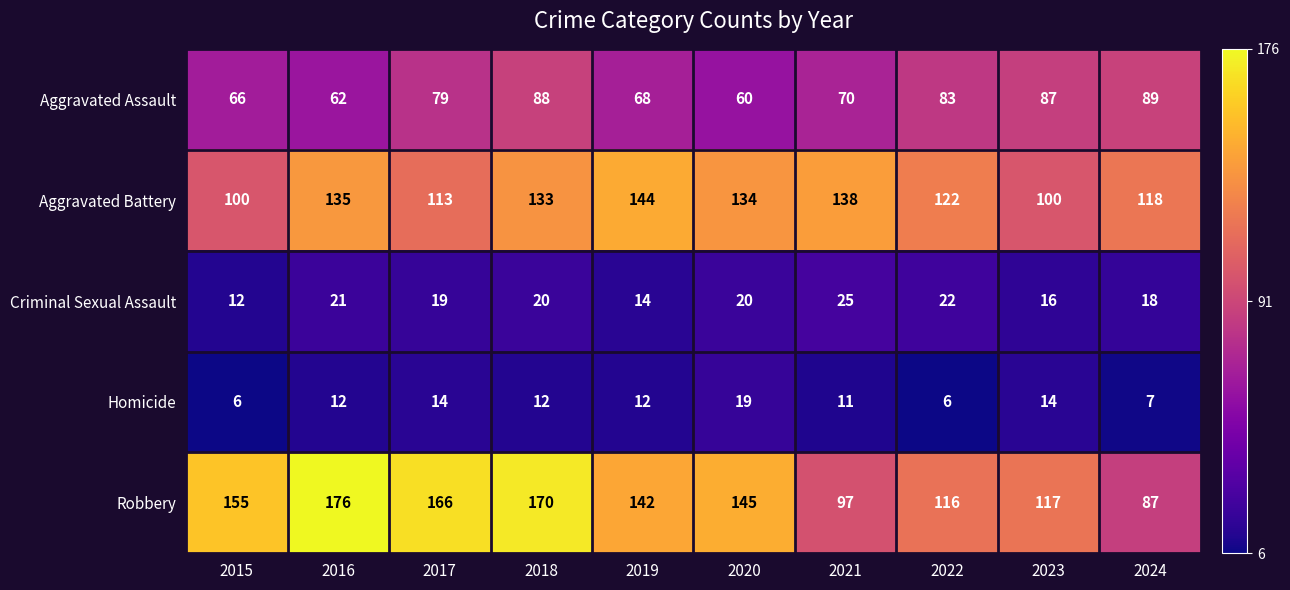

List the labels in order of Aggravated Assault value, largest first.

2024, 2018, 2023, 2022, 2017, 2021, 2019, 2015, 2016, 2020